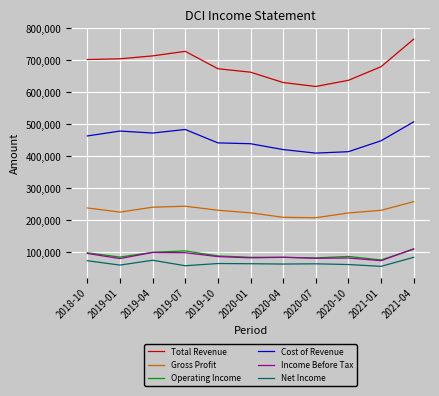

True or false: Operating Income has more than 0 interior local peaks.

True